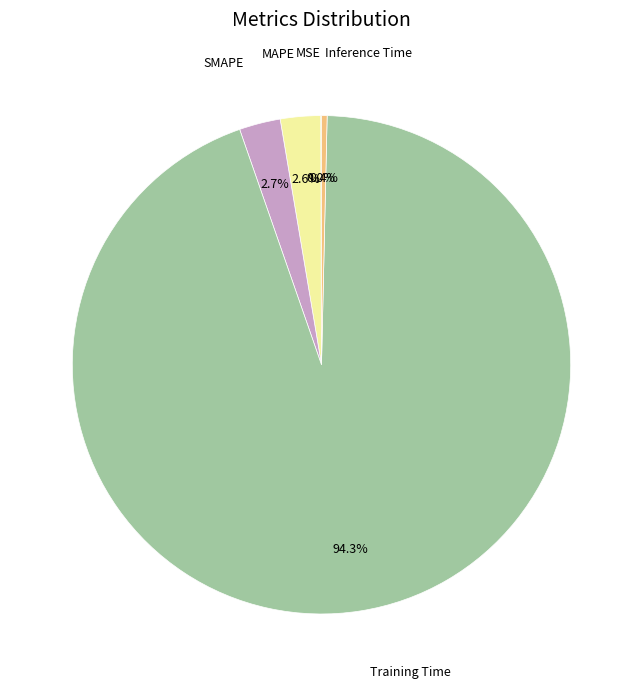

Does any single category account for the majority?

Yes